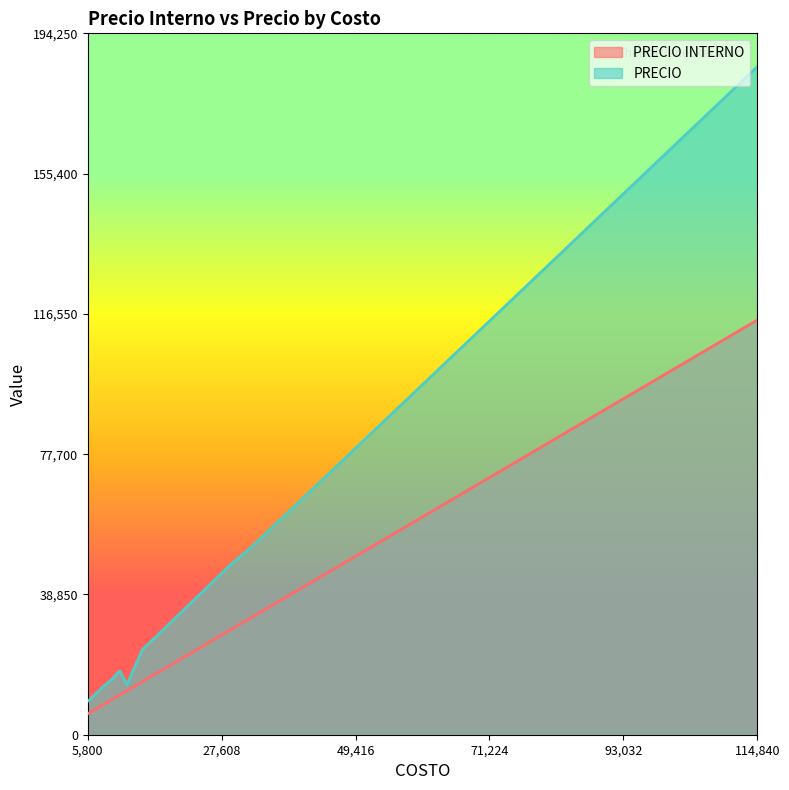

True or false: PRECIO INTERNO and PRECIO cross at least once.

False